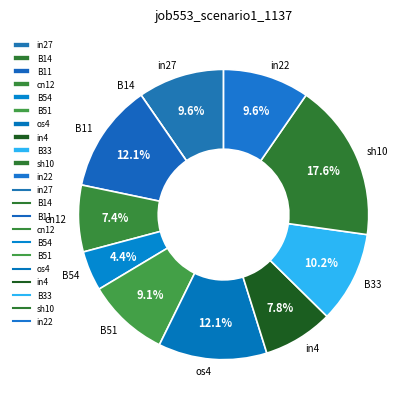

Between in22 and sh10, which is larger?

sh10